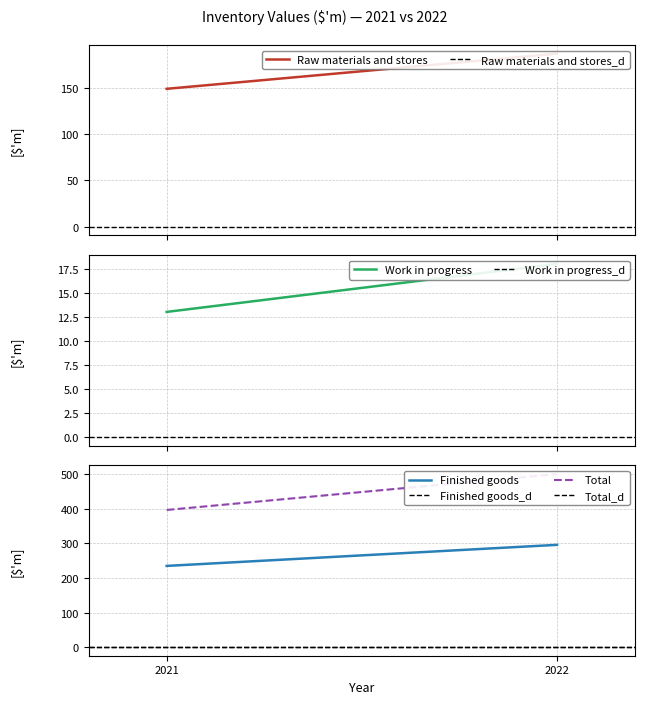

What is the difference between the Total values at 2022 and 2021?

104